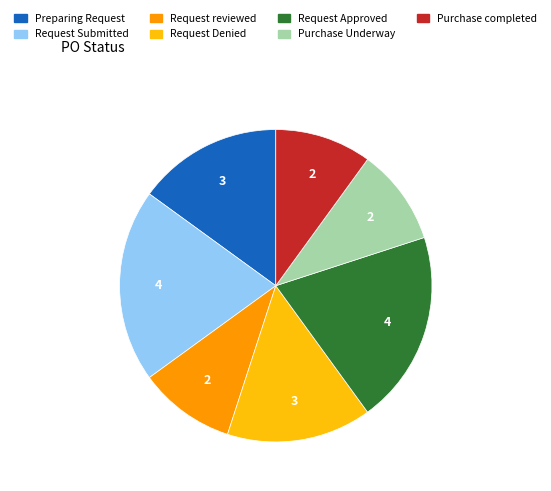

Is the sum of Request Denied and Purchase completed greater than half?

No